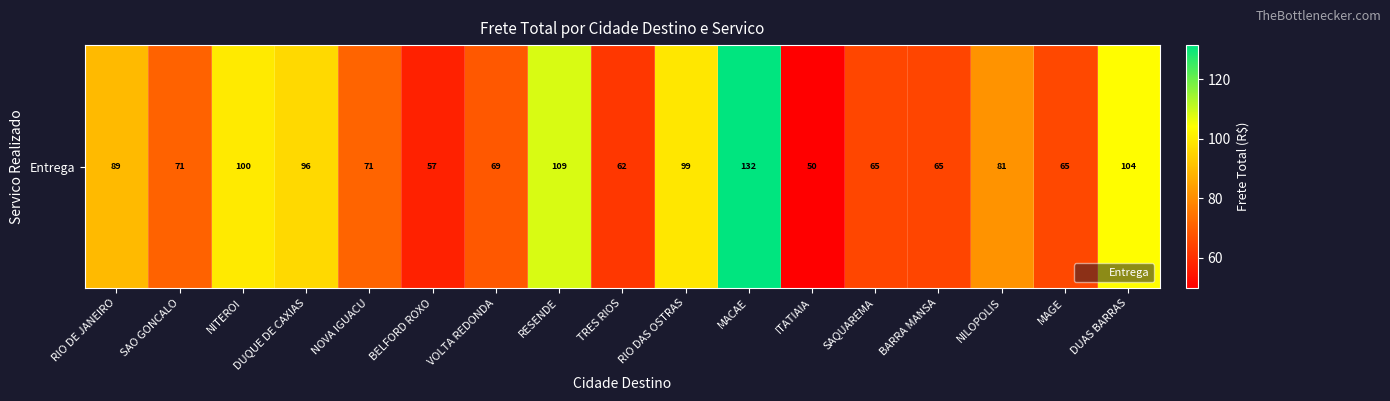

The chart shows a value of 70.9 at SAO GONCALO. True or false?

True